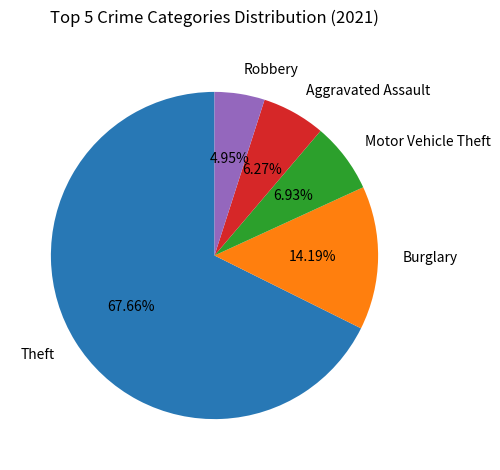

What is the majority slice?

Theft